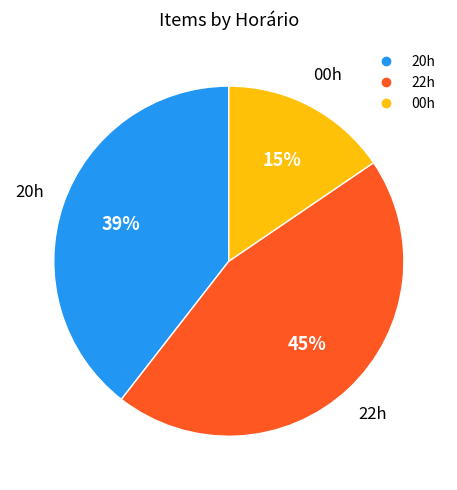

How many segments does this pie chart have?

3